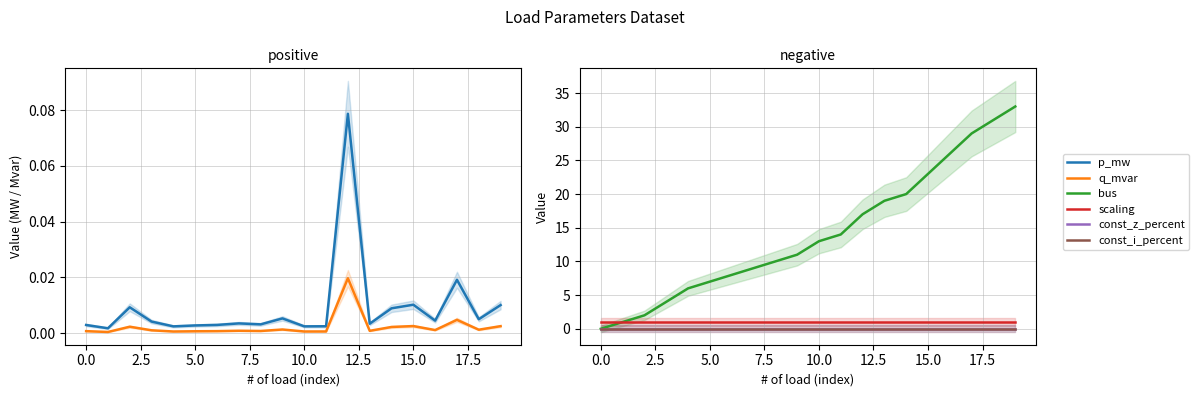

What is the highest value of the scaling series?

1.0